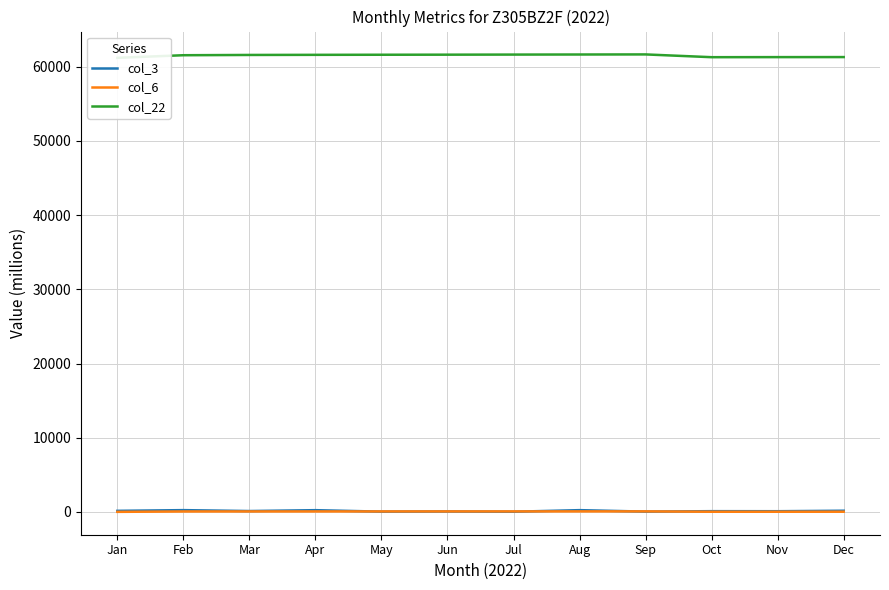

Reading right to left, what are all the values shown in this chart?

col_3: 160.4	94.9	100.8	40.8	238.3	24.9	58.9	37.9	234.9	117.9	240.4	145.0
col_6: 26.2	24.4	23.5	73.4	71.3	70.0	68.7	66.7	64.4	63.3	60.1	9.0
col_22: 61298.2	61292.2	61282.0	61655.5	61644.2	61633.6	61621.6	61611.9	61599.4	61584.3	61547.9	61196.4